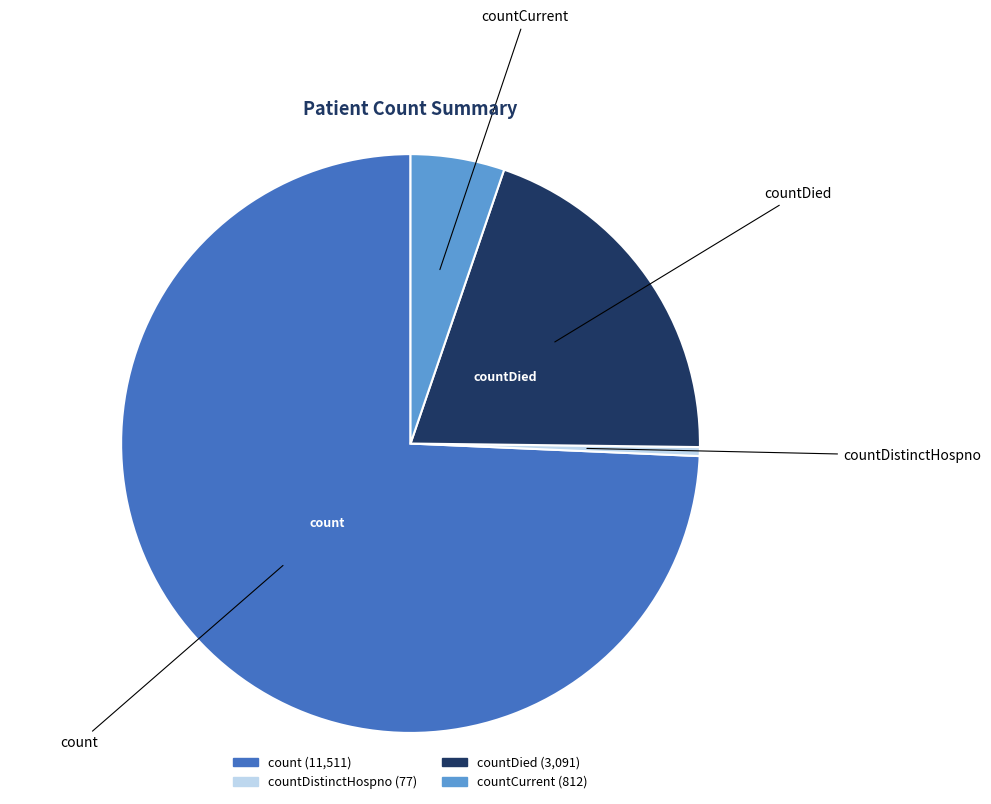

Is there any slice that represents more than half of the pie?

Yes